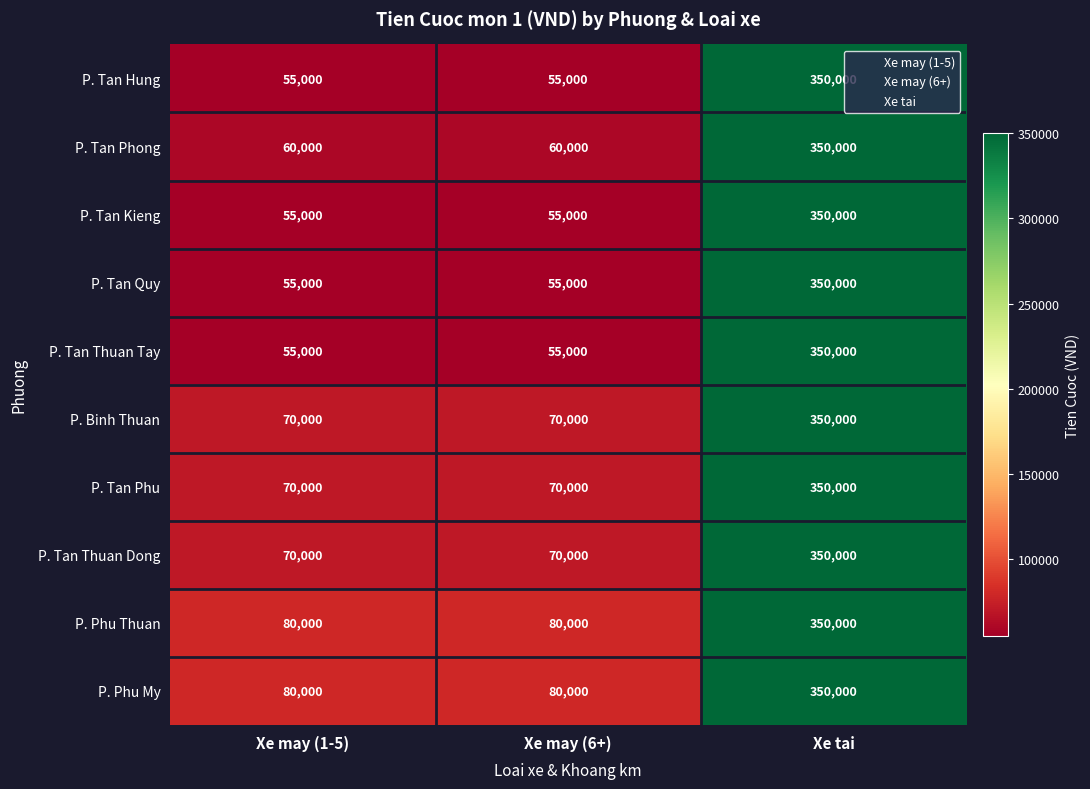

The value of P. Tan Thuan Tay at Xe may (1-5) is 85195. True or false?

False